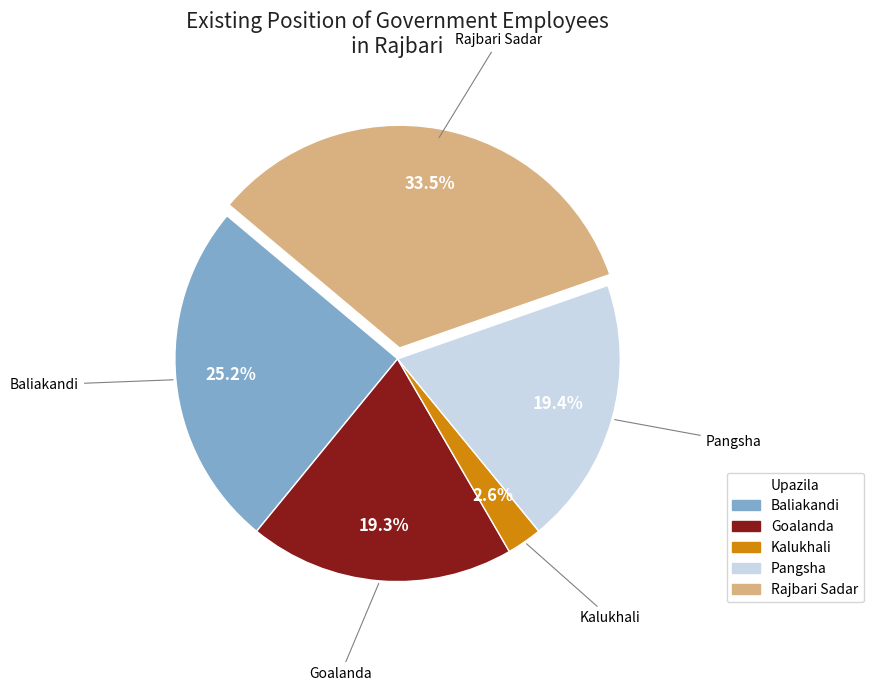

Is there a majority slice in this chart?

No